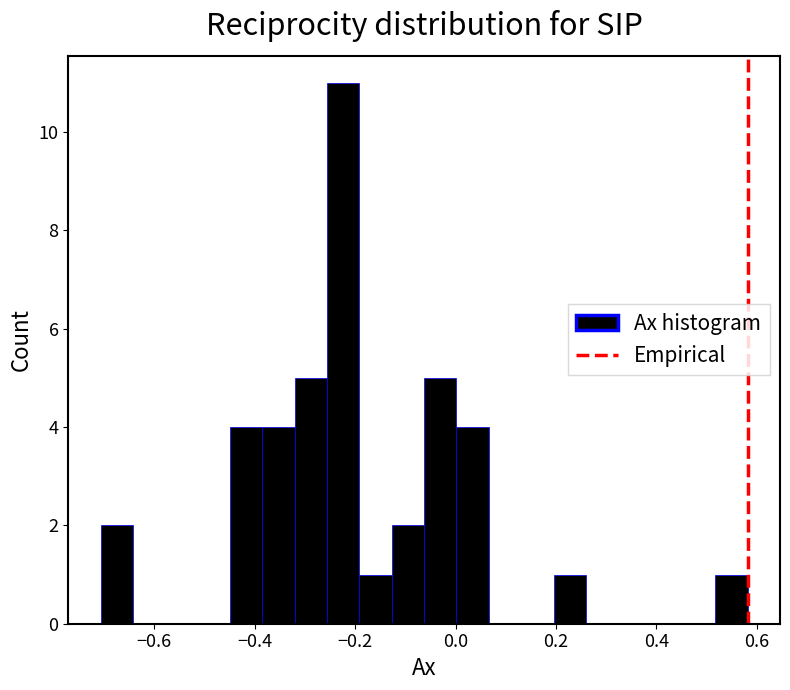

Around what value on the x-axis is the tallest bar? Give the approximate position of its centre, as read against the axis.

-0.22